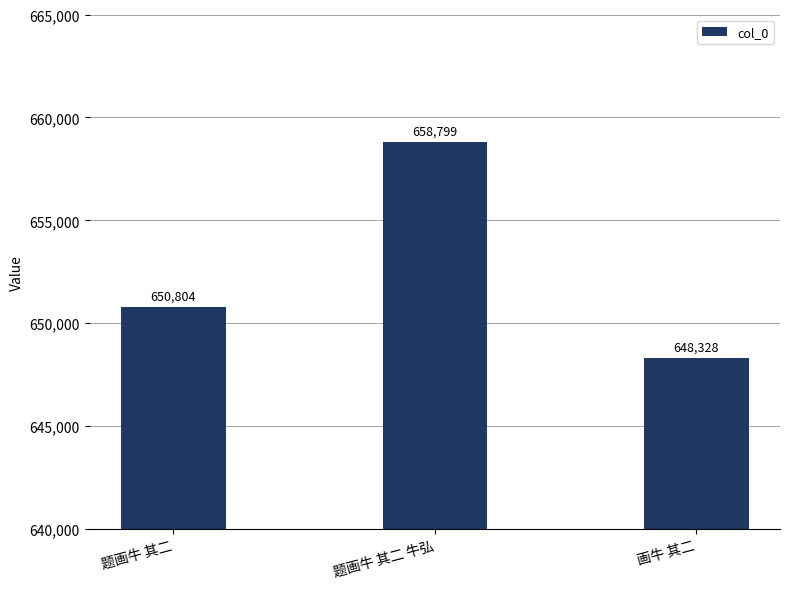

What is the change in value from 题画牛 其二 to 题画牛 其二 牛弘?

+7995